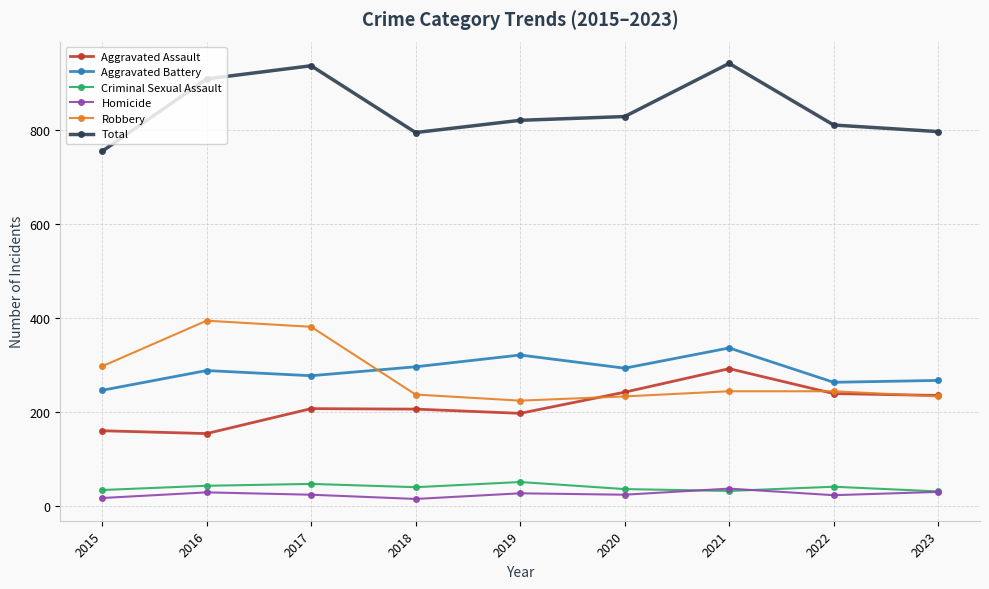

What is the maximum value shown in the chart?

941